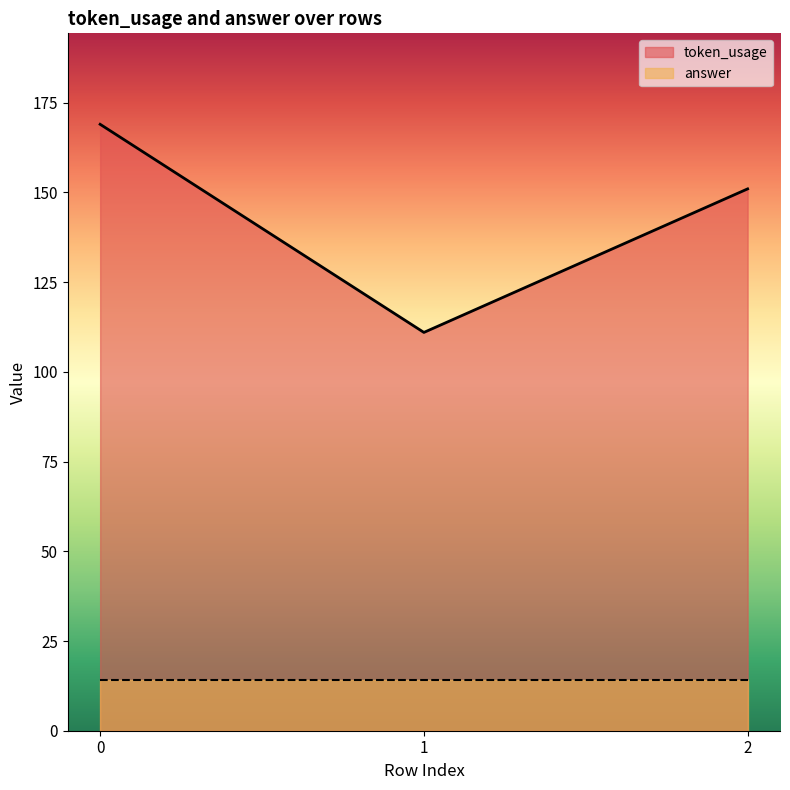

True or false: the data shows 169 at 0.

True